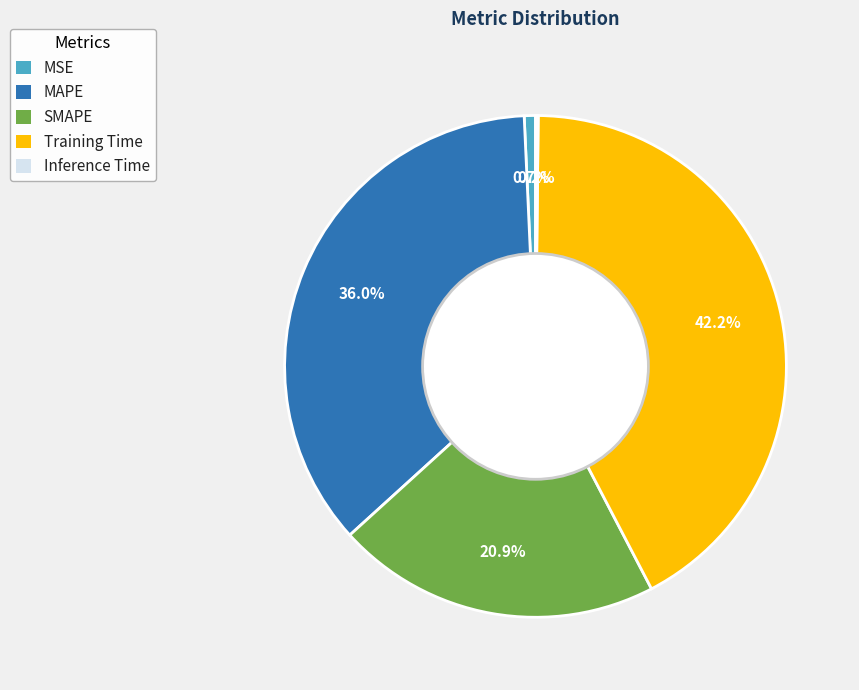

Which category has the biggest portion of the pie?

Training Time